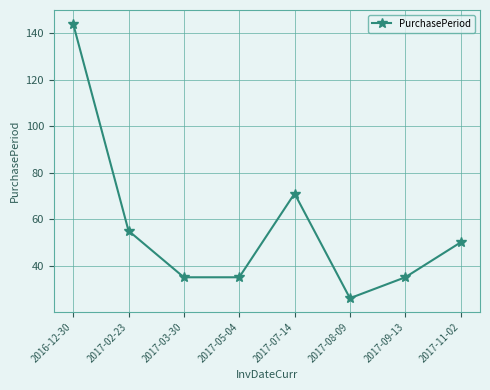

True or false: the data shows 47 at 2017-07-14.

False